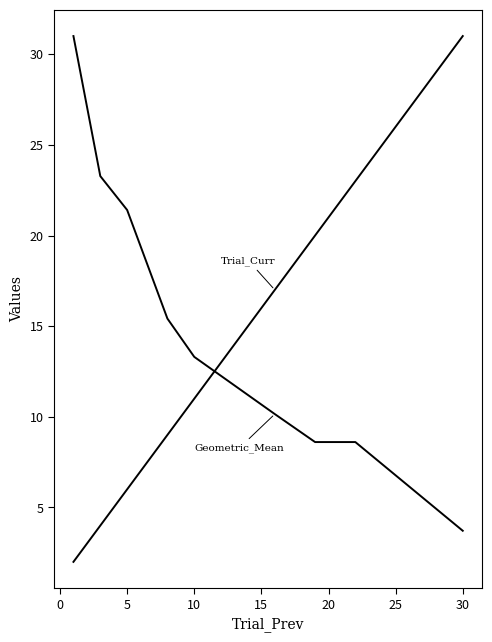

How many lines are shown in the chart?

2